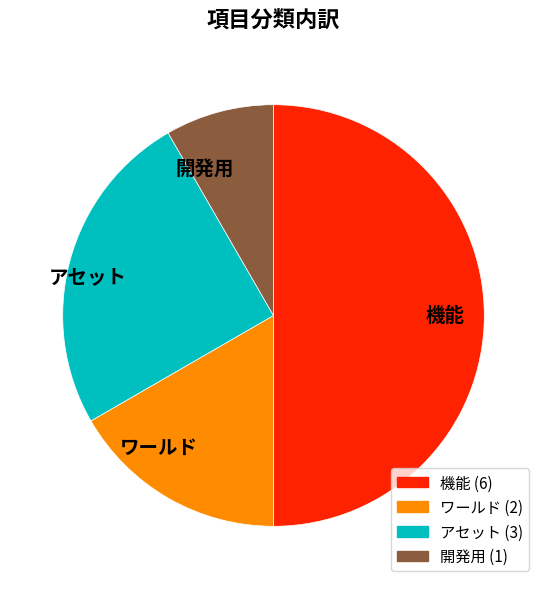

Is it true that 機能 is 61% of the pie?

False